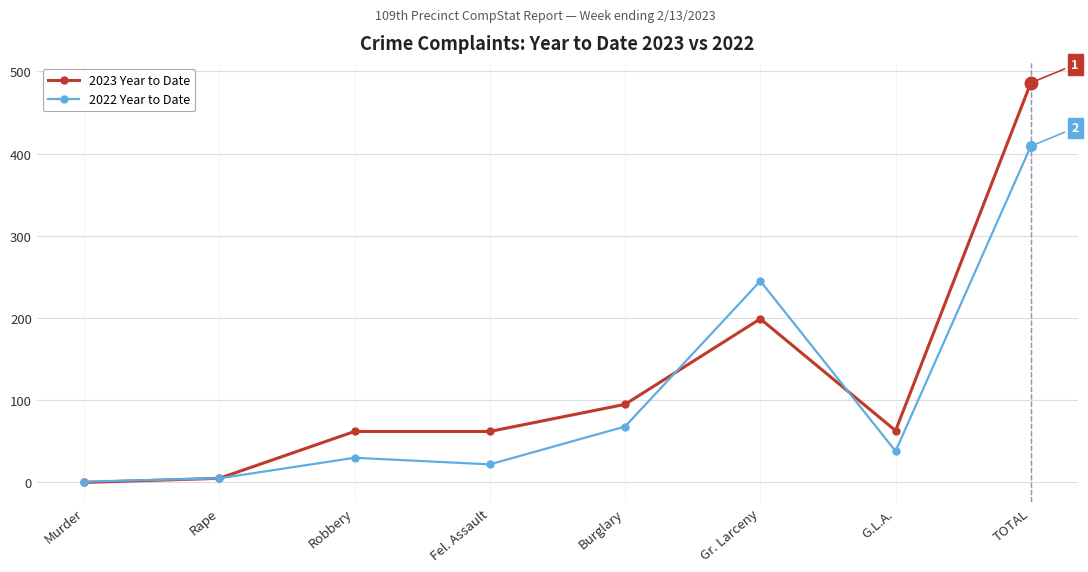

What is the approximate value of 2023 Year to Date at Burglary, to the nearest 50?

100